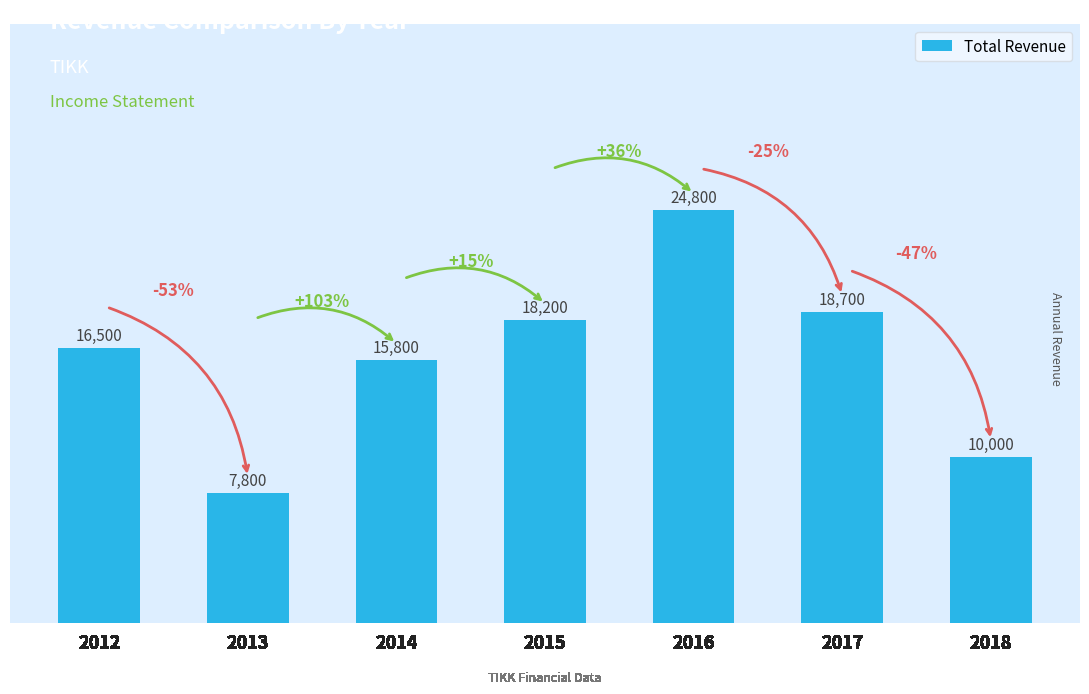

Rank the categories by value from highest to lowest.

2016, 2017, 2015, 2012, 2014, 2018, 2013